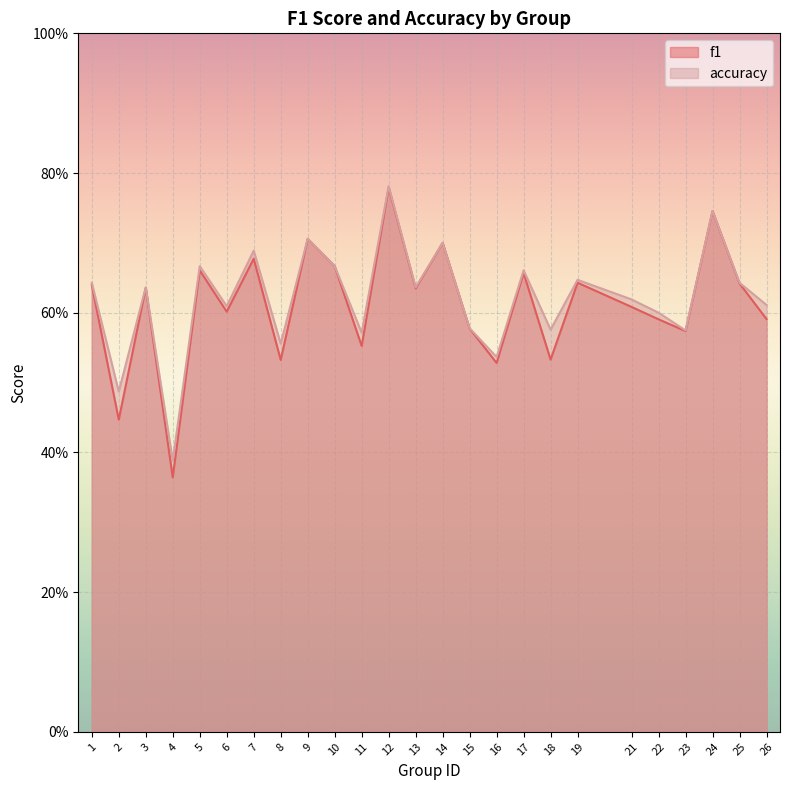

True or false: accuracy and f1 intersect in this chart.

False